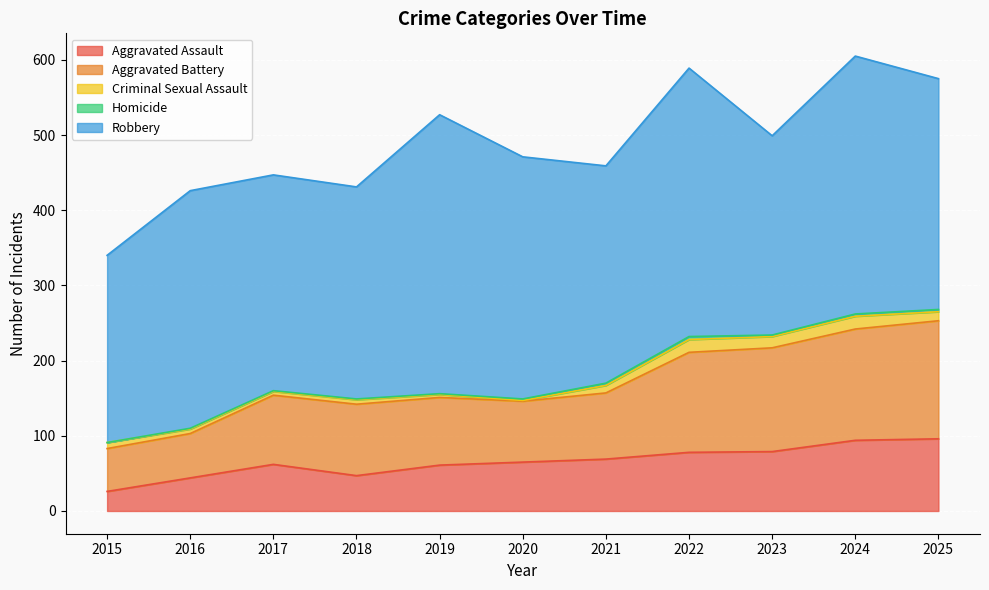

Reading left to right, transcribe all the data shown in this chart.

Aggravated Assault: 26	44	62	47	61	65	69	78	79	94	96
Aggravated Battery: 57	59	92	95	90	81	88	133	138	148	157
Criminal Sexual Assault: 8	6	5	6	4	1	10	17	15	17	12
Homicide: 0	1	1	1	1	2	3	4	2	3	3
Robbery: 249	316	287	282	371	322	289	357	265	343	307